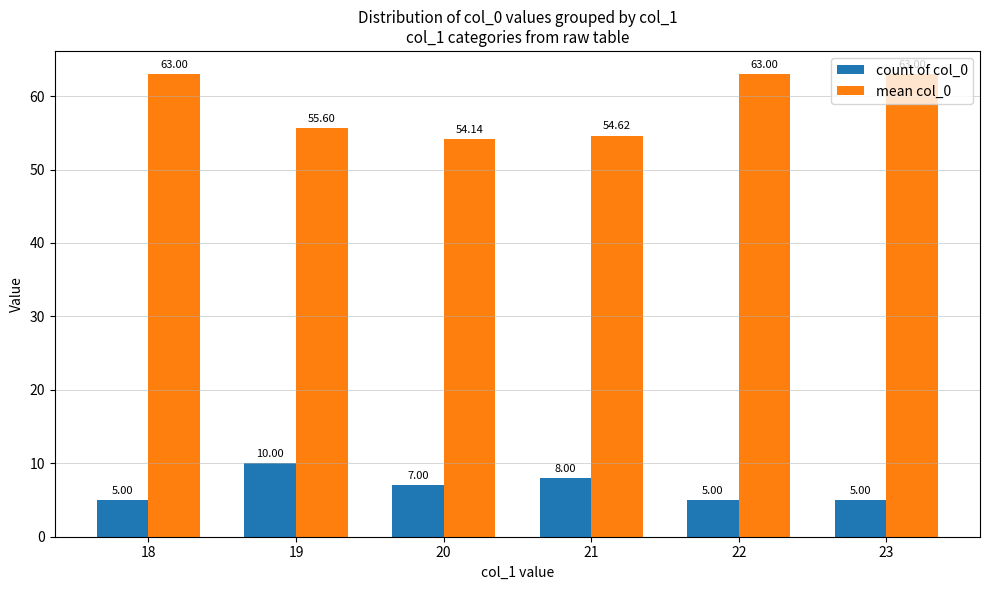

Which series has the largest total across all categories?

mean col_0